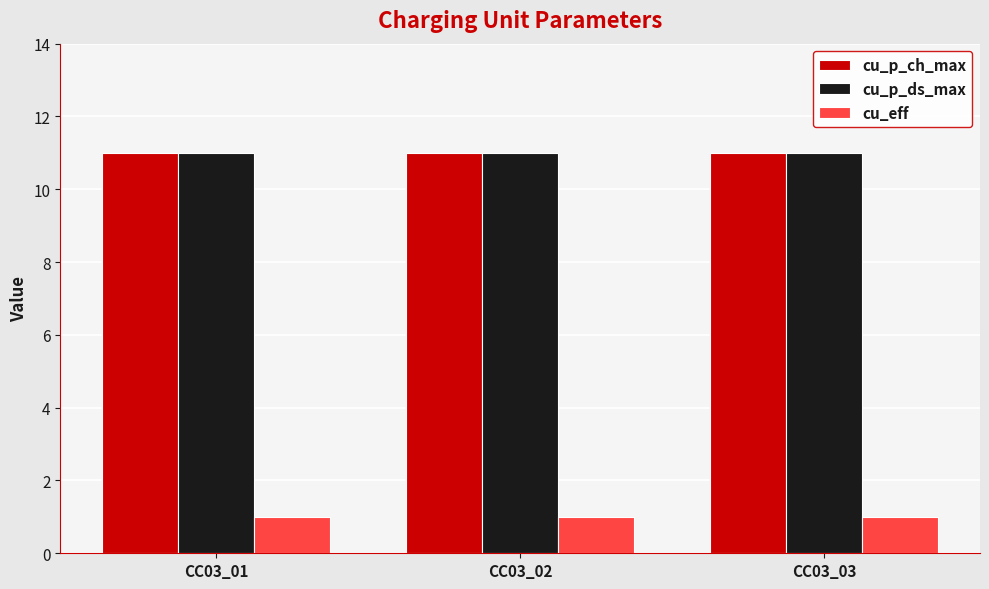

Reading right to left, transcribe all the data shown in this chart.

cu_p_ch_max: CC03_03=11	CC03_02=11	CC03_01=11
cu_p_ds_max: CC03_03=11	CC03_02=11	CC03_01=11
cu_eff: CC03_03=1	CC03_02=1	CC03_01=1